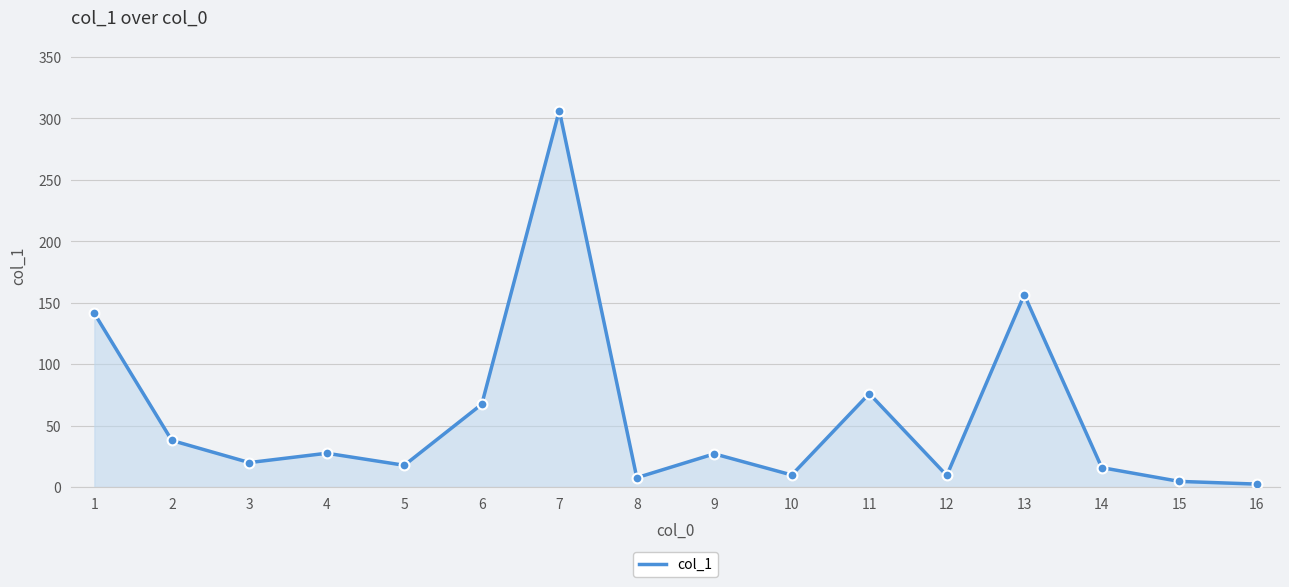

What is the change in value from 2 to 3?

-18.0